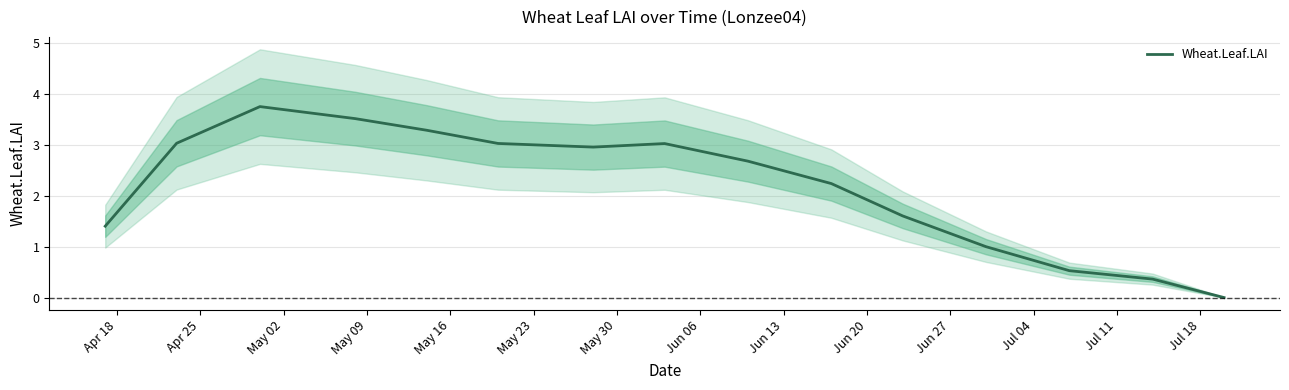

The chart shows a value of 2.7 at Jun 27. True or false?

False